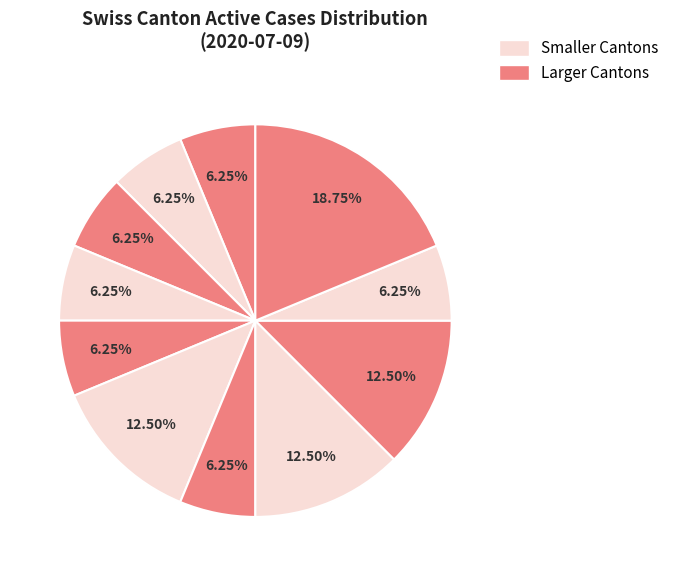

How many slices are in this pie chart?

11